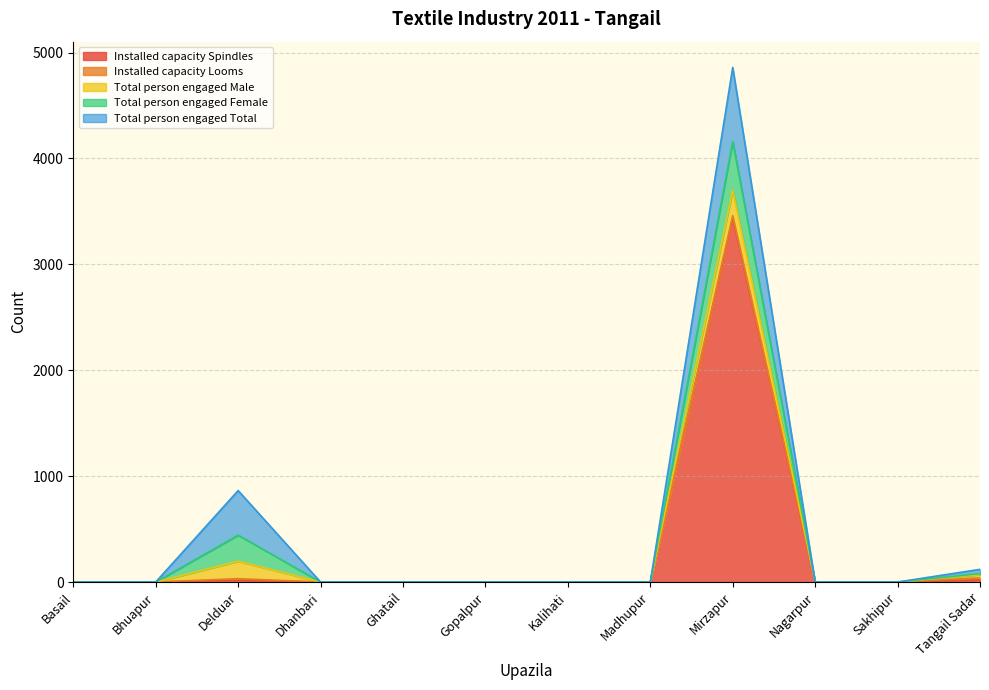

What position from the right is Mirzapur?

4